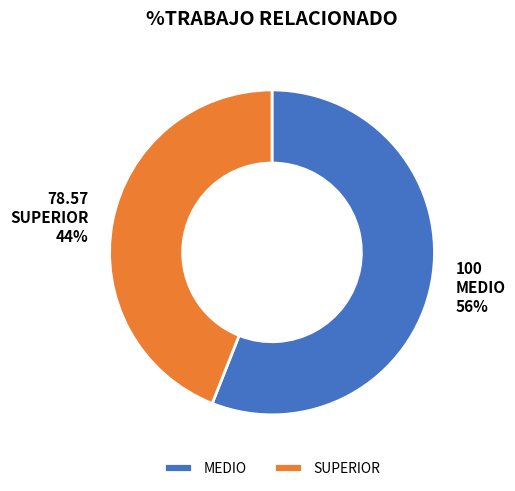

To the nearest percent, what portion does SUPERIOR represent?

44%